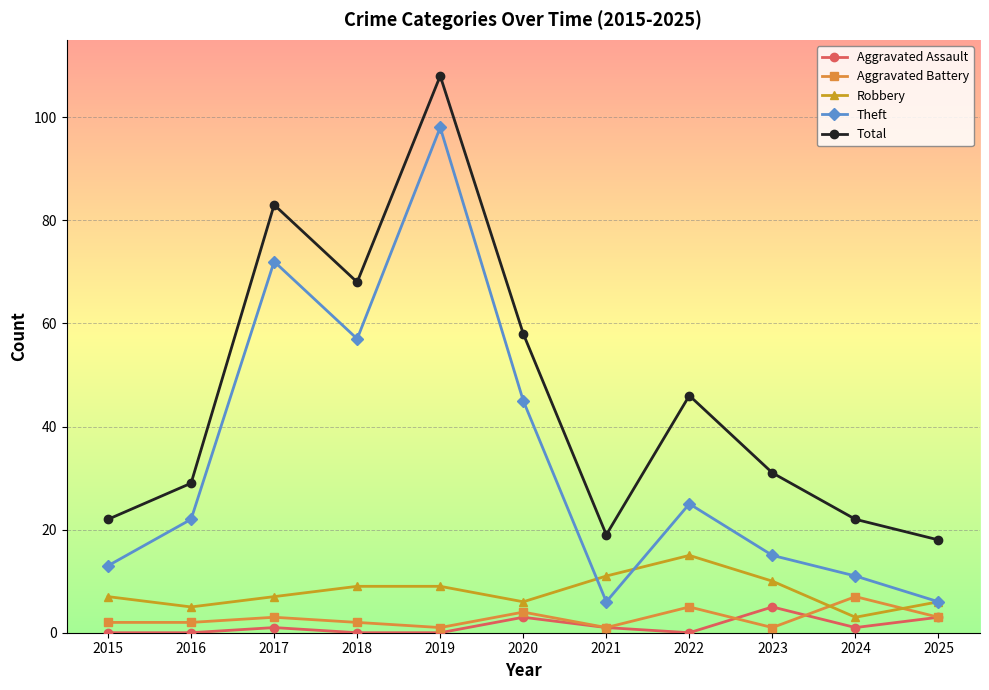

At which category does Theft reach its first local valley?

2018